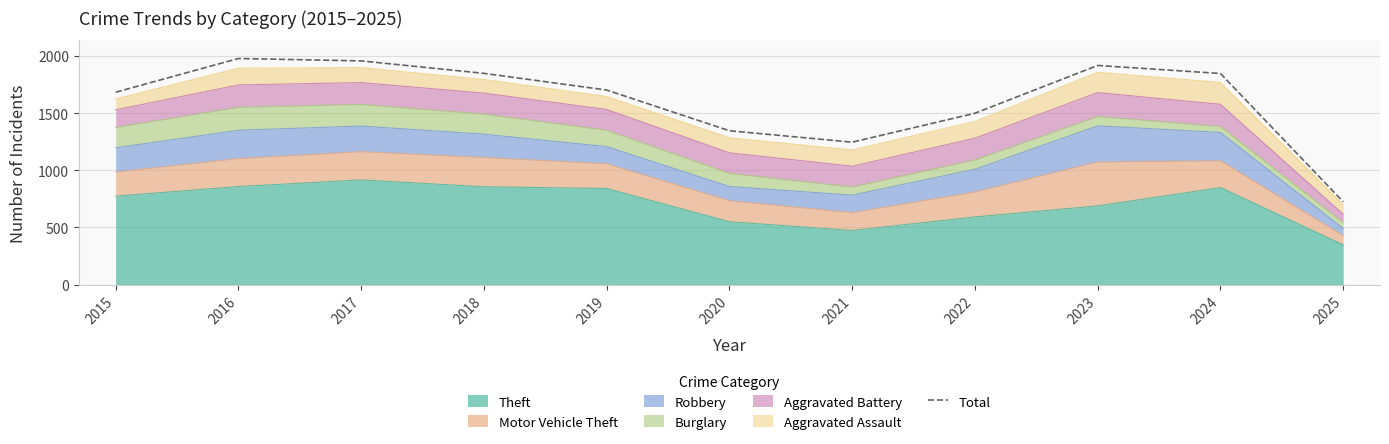

What is the sum of the values at 2025 and 2015?

2408